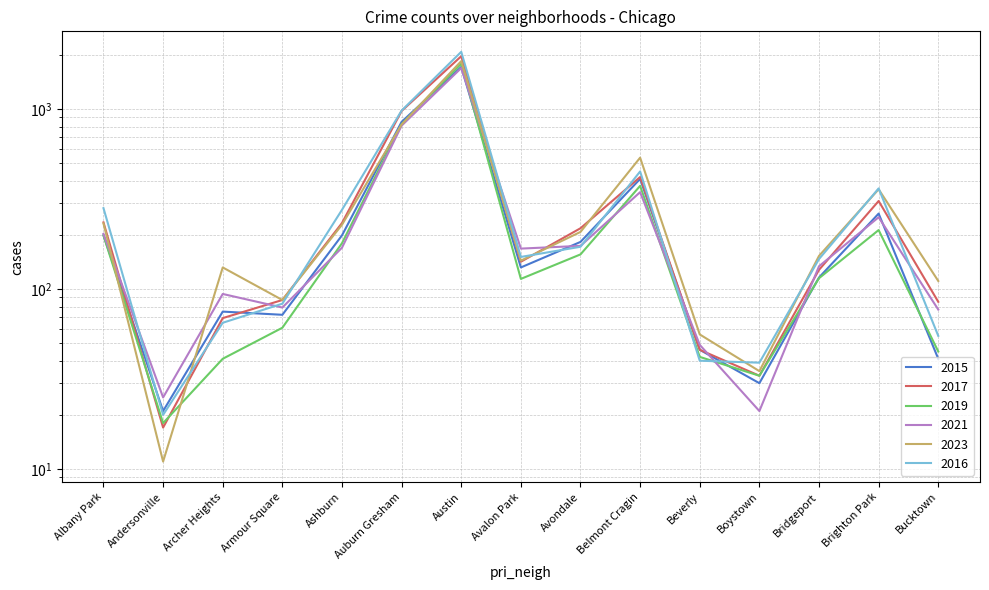

Reading right to left, list all the values displayed in this chart.

2015: Bucktown=41	Brighton Park=263	Bridgeport=116	Boystown=30	Beverly=46	Belmont Cragin=410	Avondale=183	Avalon Park=132	Austin=1719	Auburn Gresham=851	Ashburn=199	Armour Square=72	Archer Heights=75	Andersonville=21	Albany Park=199
2017: Bucktown=85	Brighton Park=309	Bridgeport=128	Boystown=33	Beverly=46	Belmont Cragin=420	Avondale=218	Avalon Park=142	Austin=1972	Auburn Gresham=978	Ashburn=233	Armour Square=87	Archer Heights=69	Andersonville=17	Albany Park=235
2019: Bucktown=45	Brighton Park=213	Bridgeport=115	Boystown=33	Beverly=42	Belmont Cragin=375	Avondale=156	Avalon Park=114	Austin=1792	Auburn Gresham=826	Ashburn=180	Armour Square=61	Archer Heights=41	Andersonville=18	Albany Park=199
2021: Bucktown=77	Brighton Park=251	Bridgeport=134	Boystown=21	Beverly=49	Belmont Cragin=346	Avondale=174	Avalon Park=168	Austin=1695	Auburn Gresham=811	Ashburn=170	Armour Square=79	Archer Heights=94	Andersonville=25	Albany Park=203
2023: Bucktown=111	Brighton Park=359	Bridgeport=153	Boystown=35	Beverly=56	Belmont Cragin=538	Avondale=208	Avalon Park=144	Austin=1852	Auburn Gresham=823	Ashburn=228	Armour Square=87	Archer Heights=132	Andersonville=11	Albany Park=232
2016: Bucktown=55	Brighton Park=363	Bridgeport=147	Boystown=39	Beverly=40	Belmont Cragin=451	Avondale=172	Avalon Park=151	Austin=2086	Auburn Gresham=983	Ashburn=276	Armour Square=83	Archer Heights=65	Andersonville=20	Albany Park=282